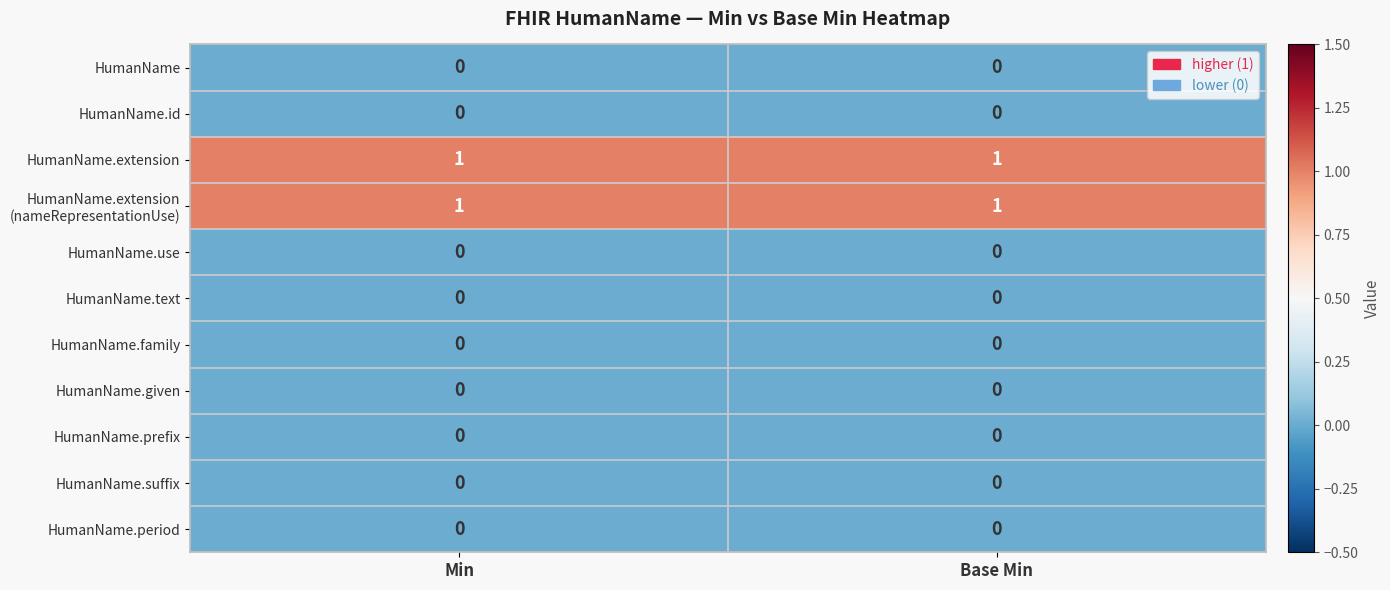

True or false: HumanName.extension has a value of 1 at Min.

True